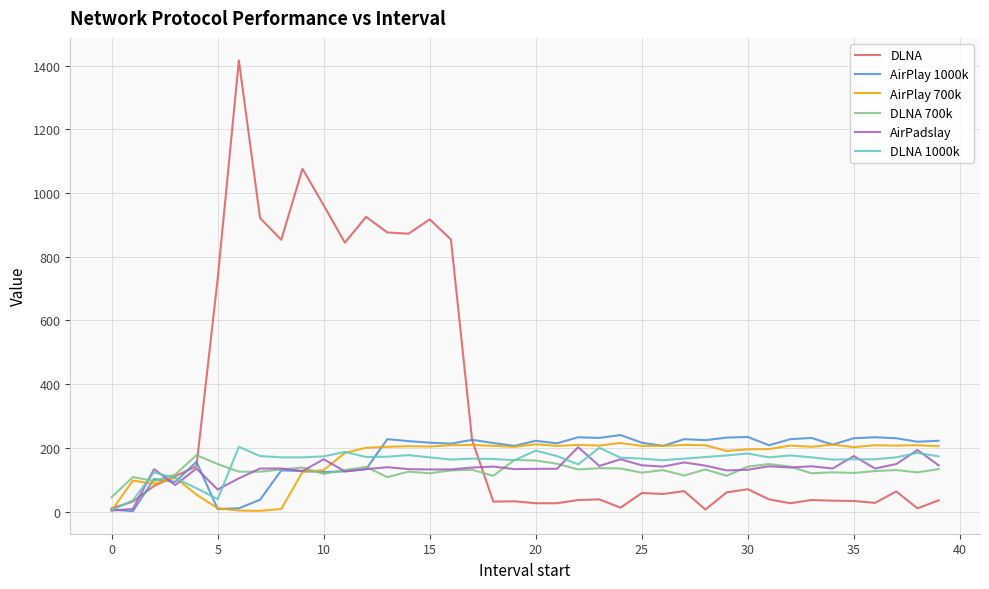

What is the greatest value displayed?

1416